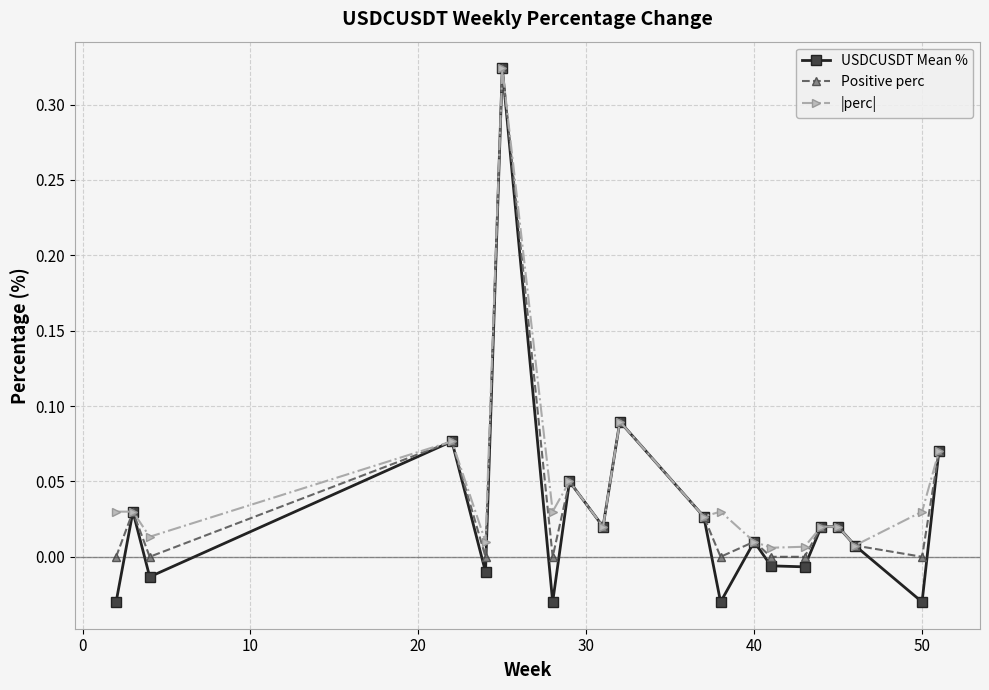

True or false: |perc| has more than 2 points higher than both neighbors.

True